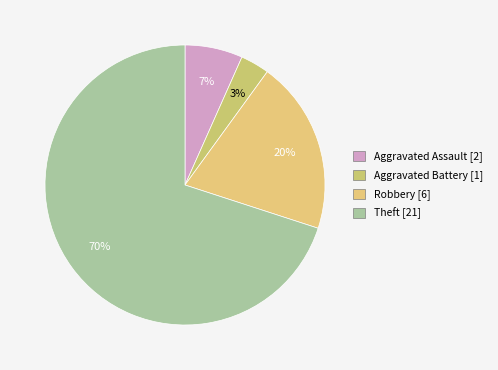

Is it true that Aggravated Battery is 1% of the pie?

False